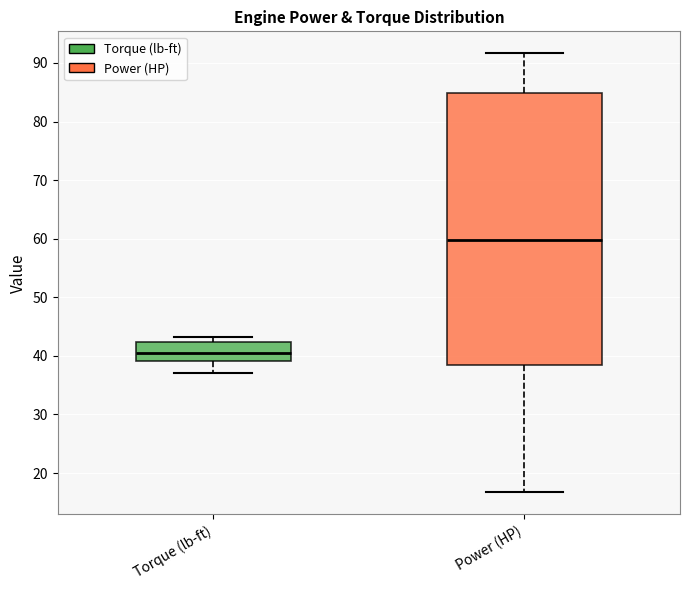

Reading left to right, transcribe this box plot: for each box, give where its median line is, the range the box spans, and where its two whiskers end, as read against the y-axis. The values are not printed on the chart, so give them approximately, as read against the axis.

Torque (lb-ft): median 40, box 39 to 42, whiskers 37 to 43
Power (HP): median 60, box 38 to 85, whiskers 17 to 92